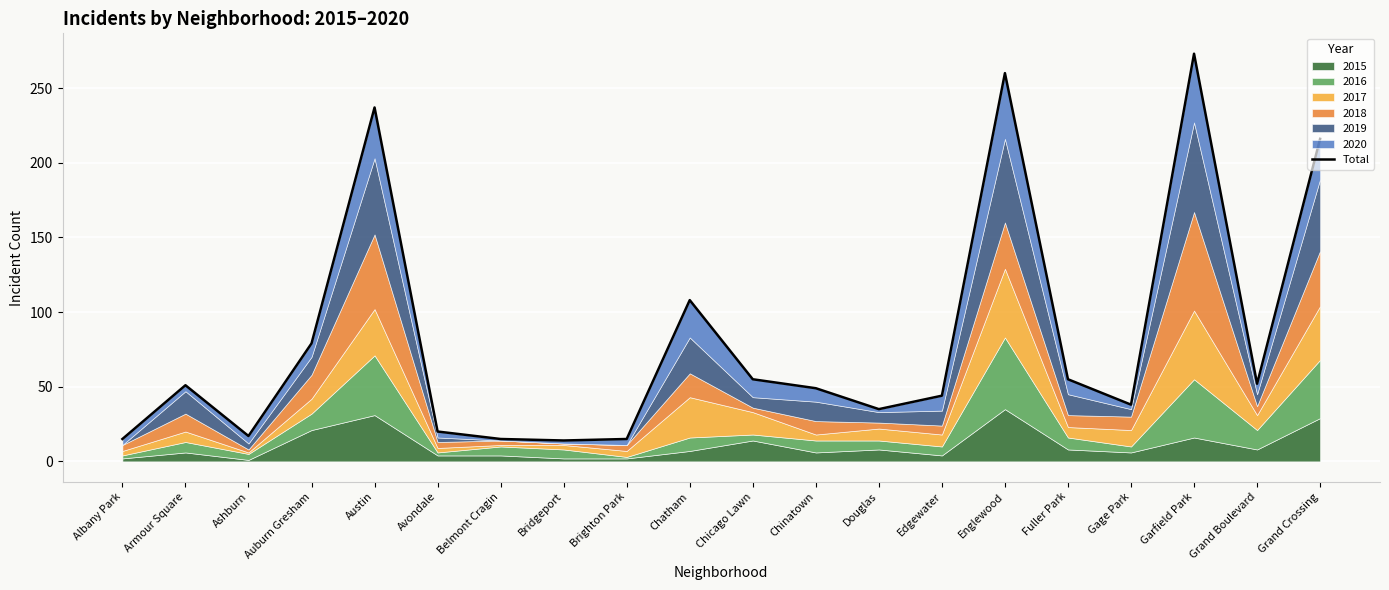

What is the sum of the values at Garfield Park and Chinatown?

322